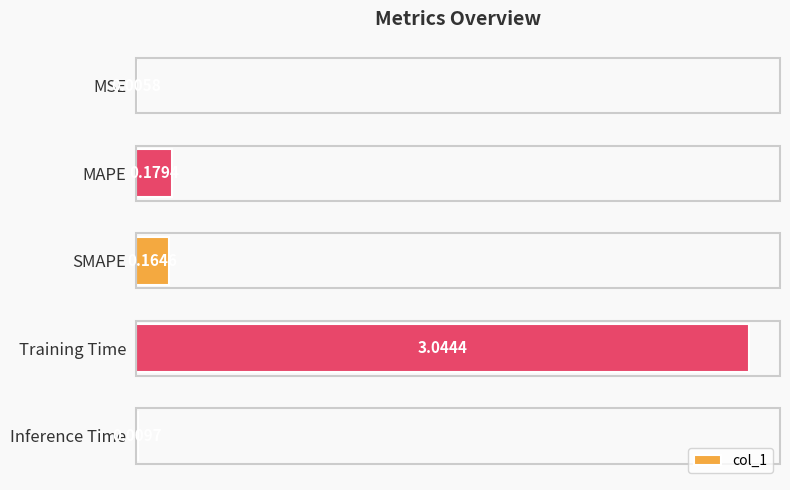

What is the sum of all values?

3.4